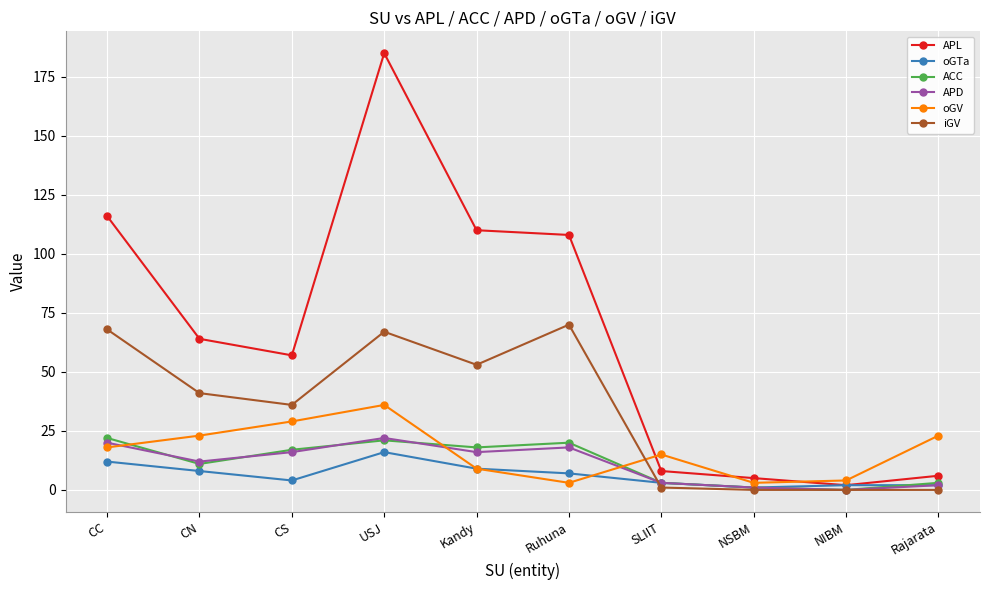

True or false: iGV and APL intersect in this chart.

False